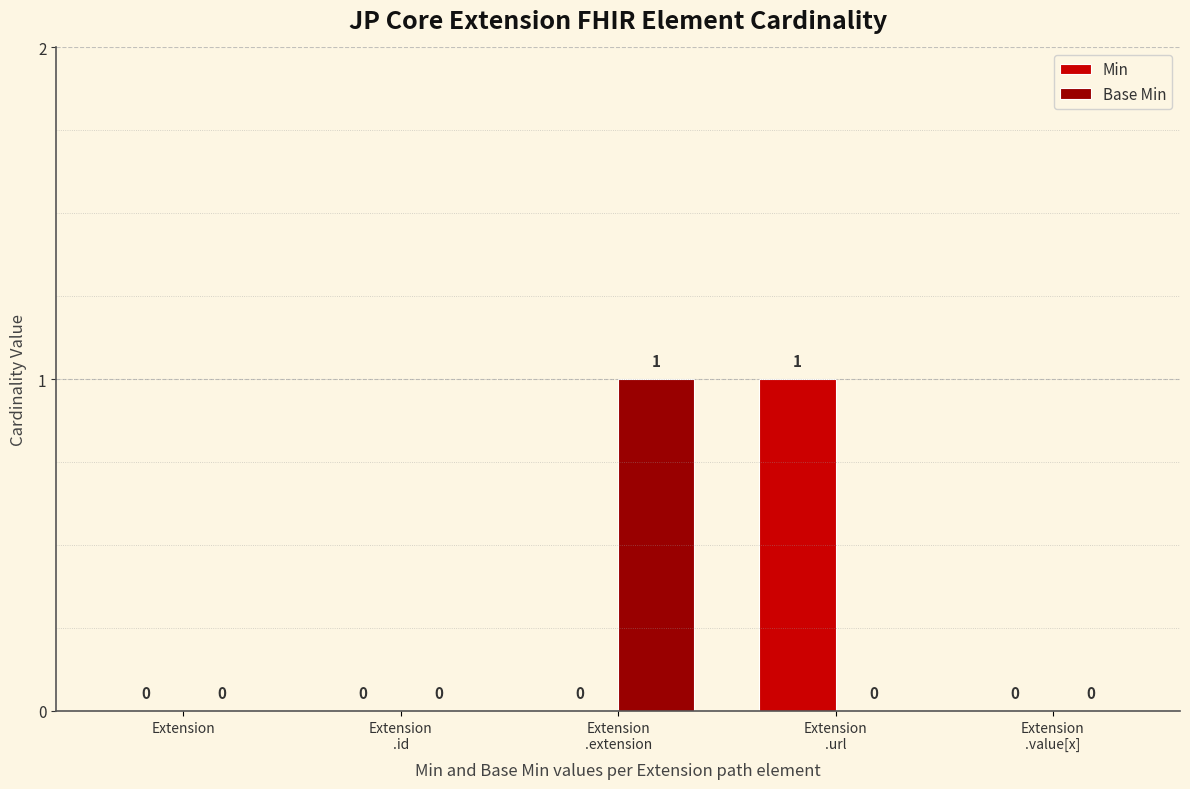

Reading left to right, what are all the values shown in this chart?

Min: Extension=0	Extension
.id=0	Extension
.extension=0	Extension
.url=1	Extension
.value[x]=0
Base Min: Extension=0	Extension
.id=0	Extension
.extension=1	Extension
.url=0	Extension
.value[x]=0